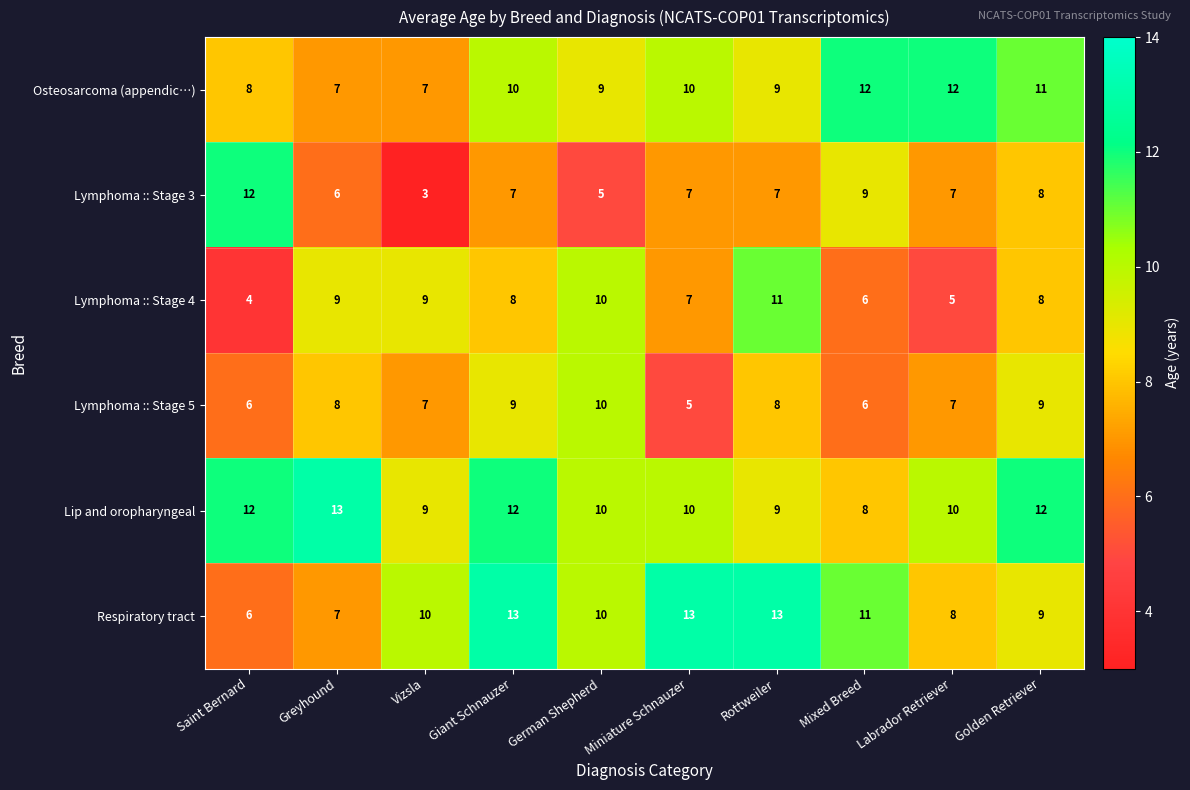

What is the difference between the maximum and minimum values in the Respiratory tract series?

7